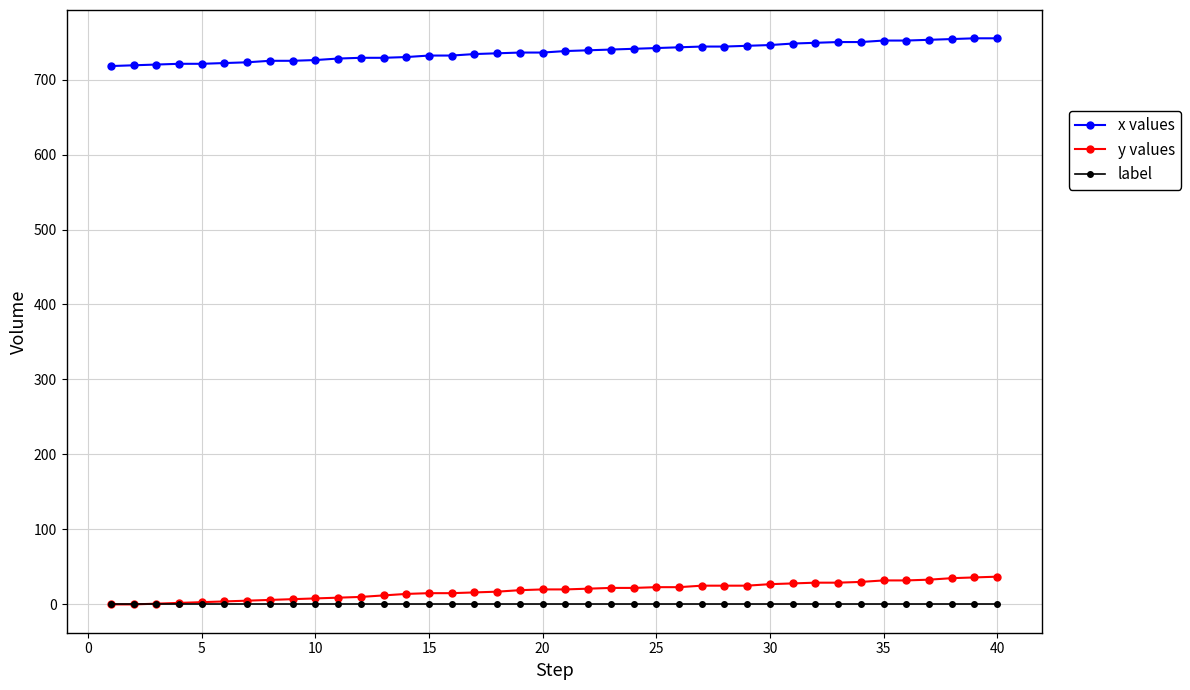

How many distinct data groups are displayed?

3